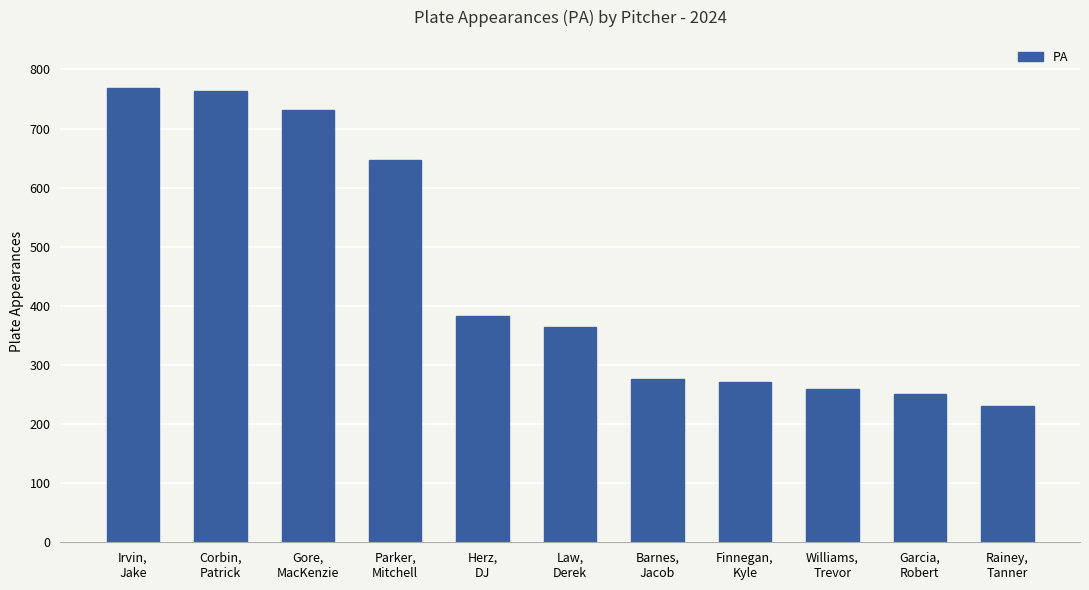

Which has a higher value, Barnes,
Jacob or Williams,
Trevor?

Barnes,
Jacob